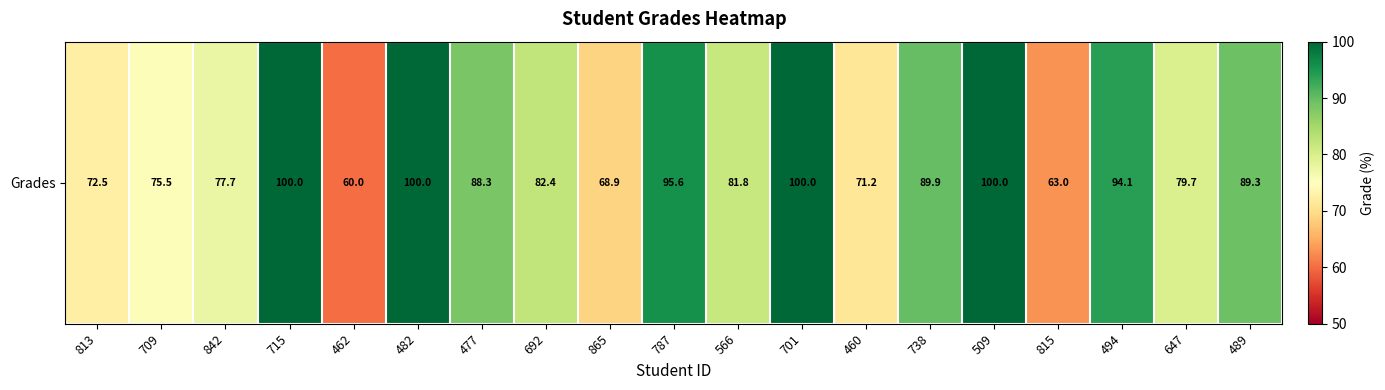

Where does the data first go above 82?

715